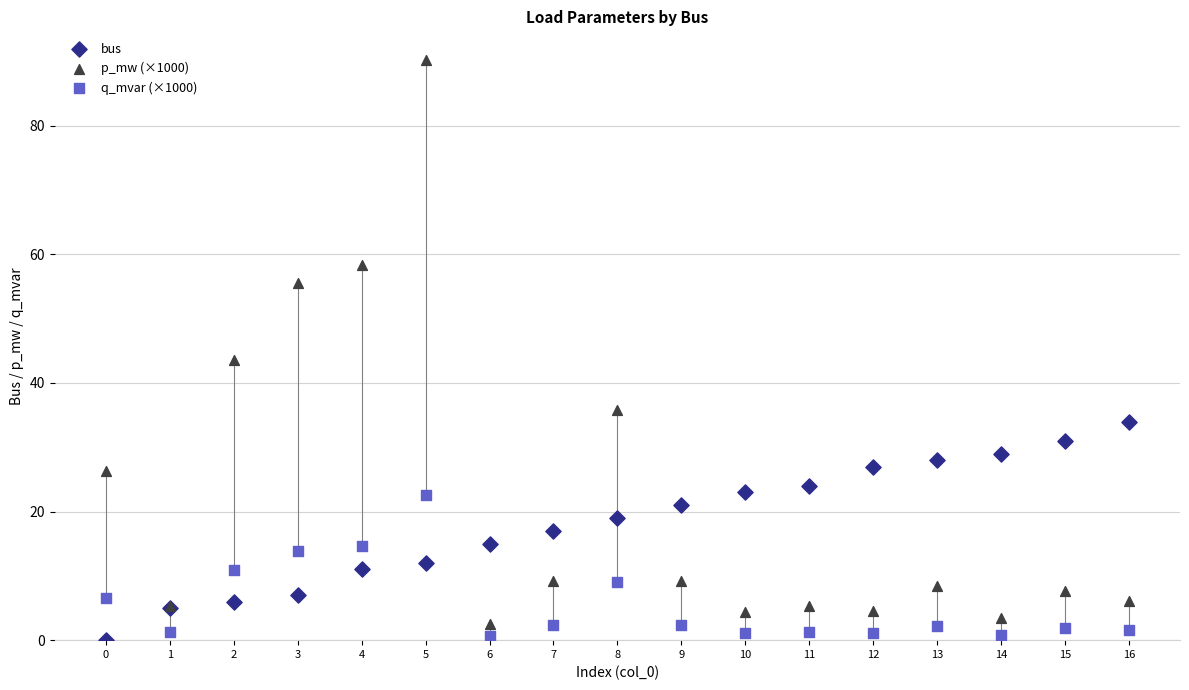

Which series reaches the maximum Y coordinate?

p_mw (×1000)